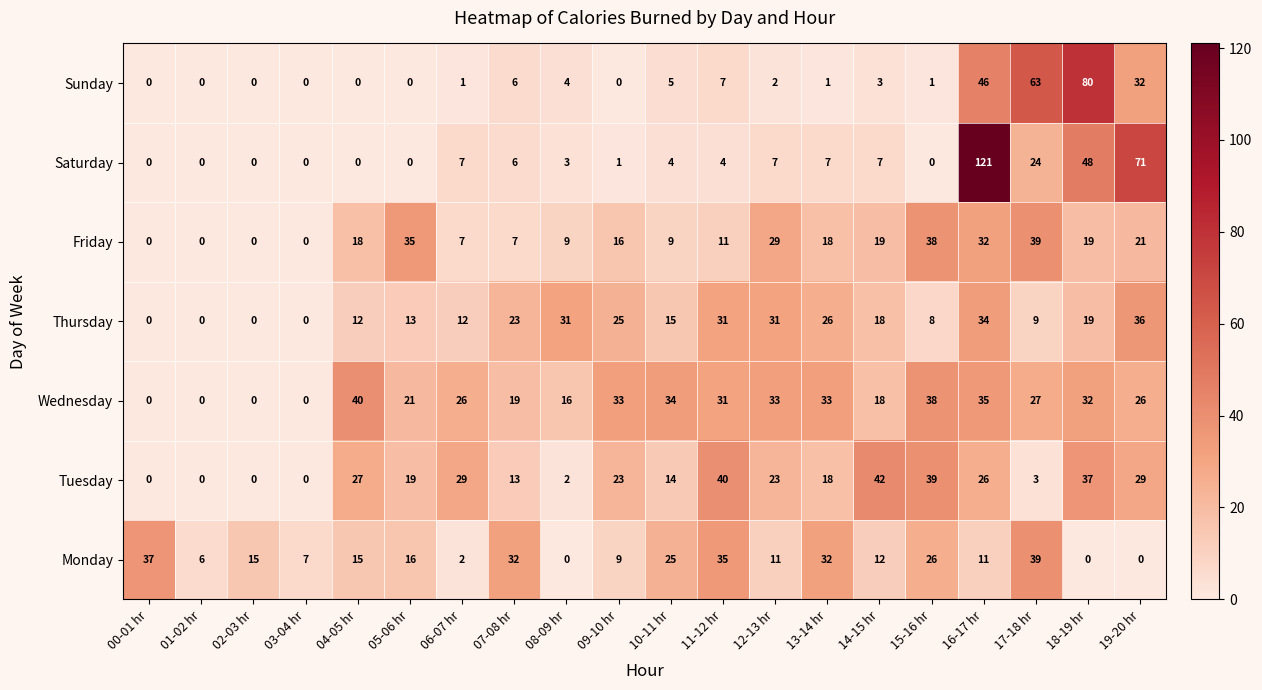

Which label corresponds to the largest value in the chart?

16-17 hr